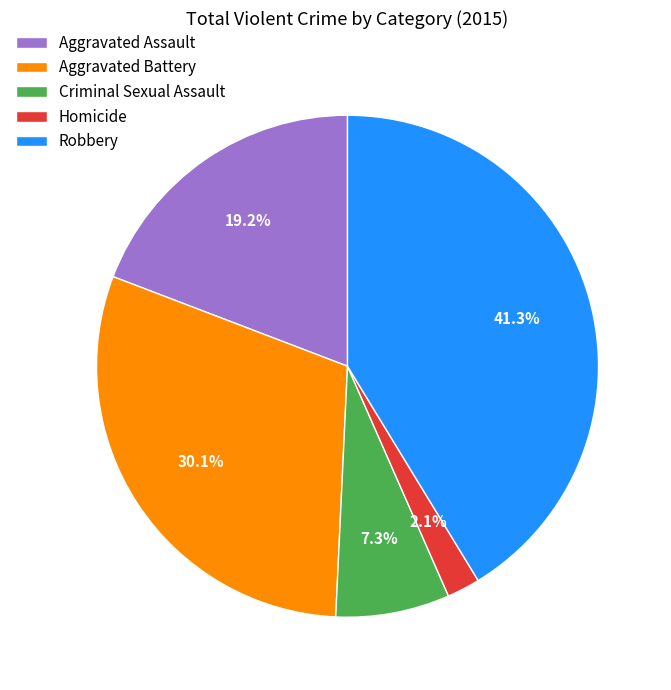

To the nearest percent, what portion does Aggravated Assault represent?

19%